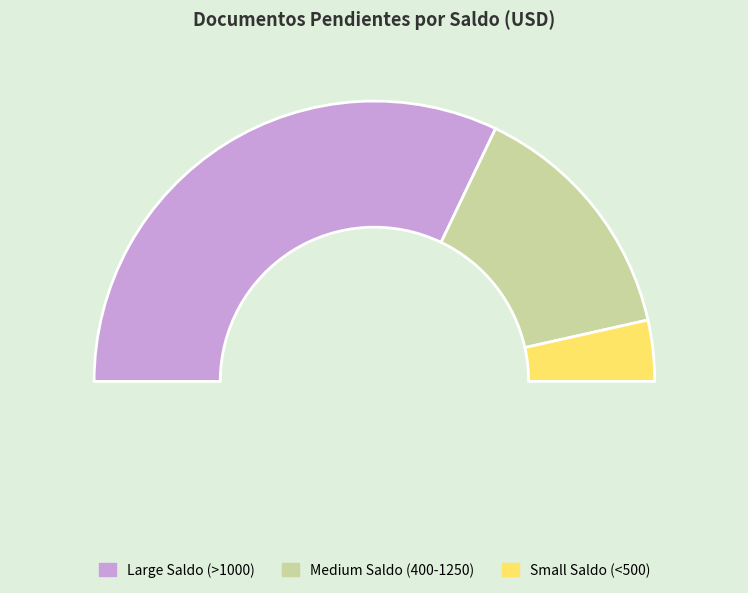

Is it true that F0130000172 is 1% of the pie?

False